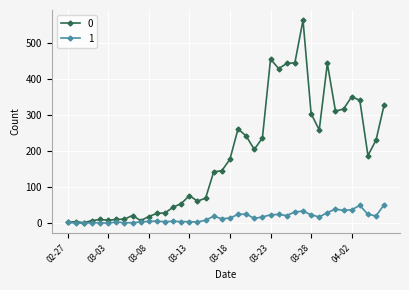

Rank the series by their maximum value, from highest to lowest.

0, 1